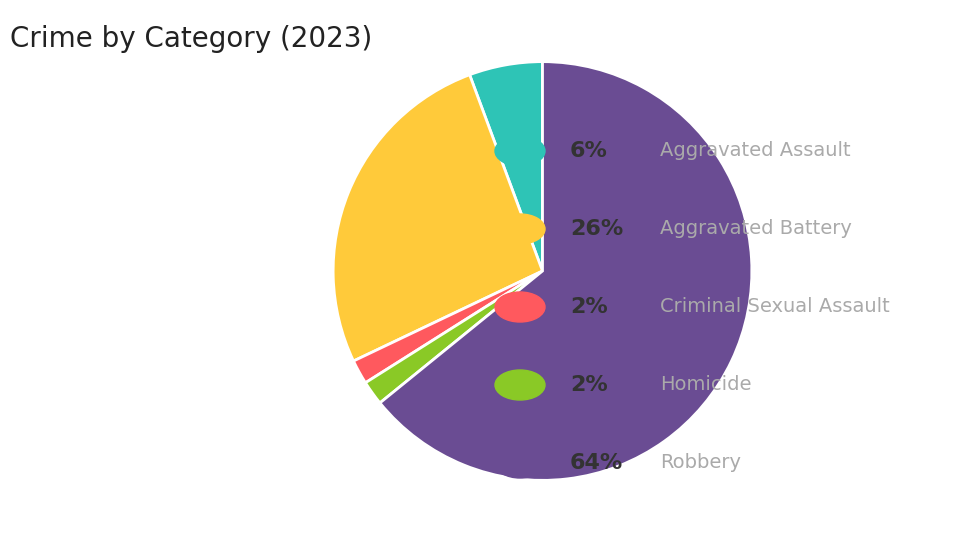

Is there a majority slice in this chart?

Yes